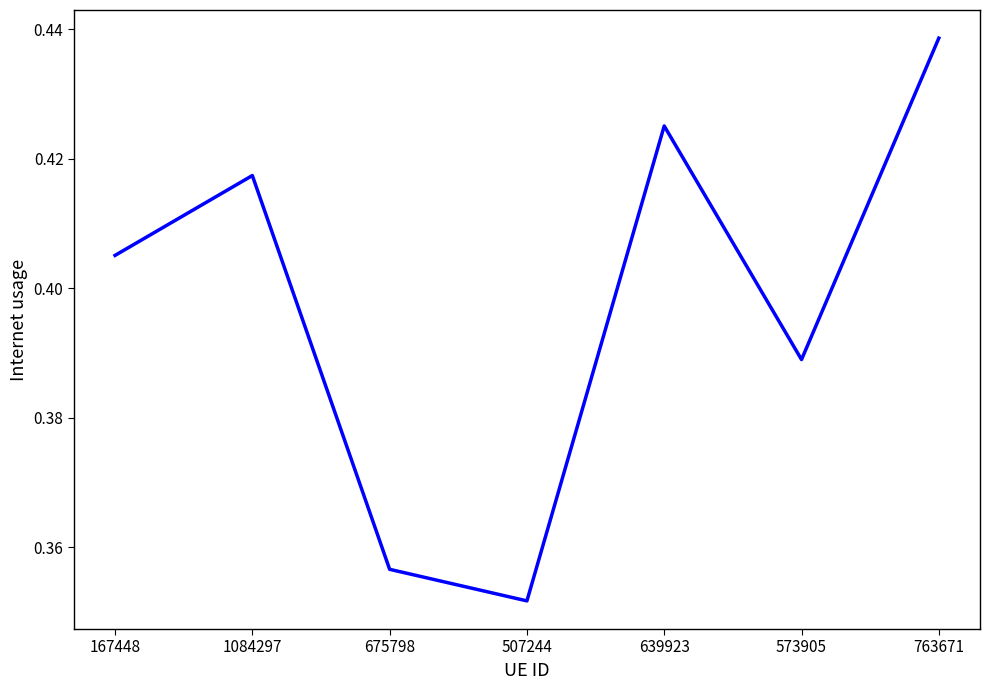

What is the sum of the values at 1084297 and 507244?

0.8